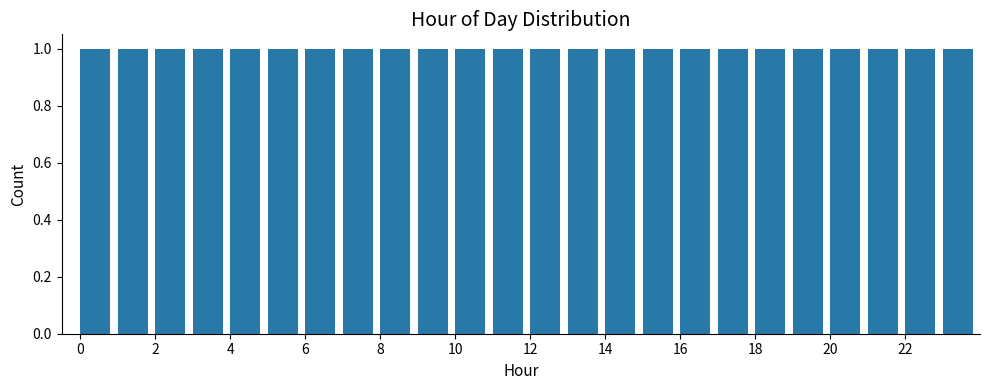

How tall is the bar that spans 11 to 12 on the x-axis? The values are not printed on the chart, so give them approximately, as read against the axis.

1